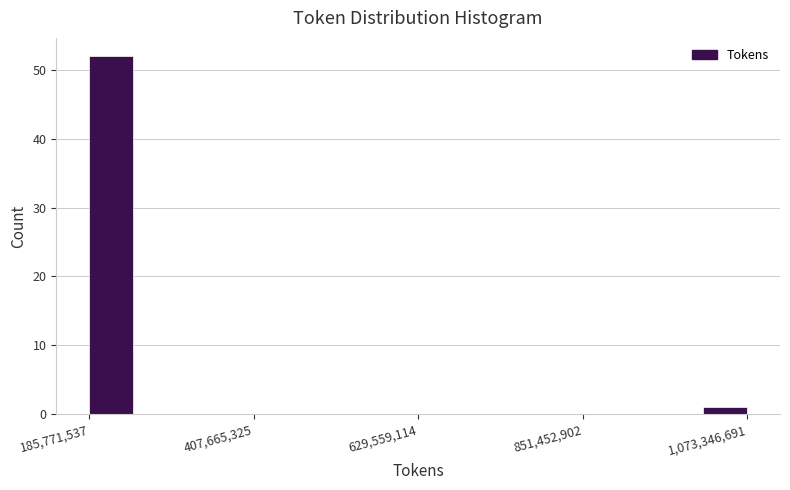

Read against the x-axis, roughly where is the centre of the tallest bar?

200000000